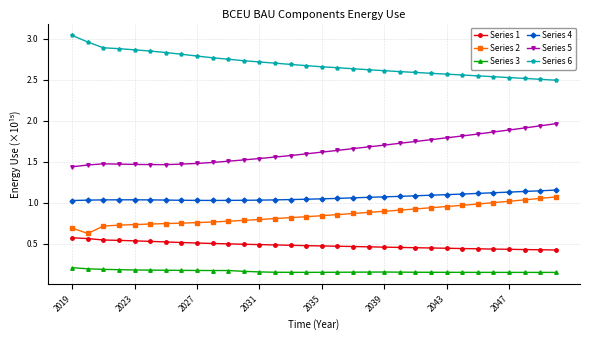

True or false: Series 1 and Series 6 cross at least once.

False